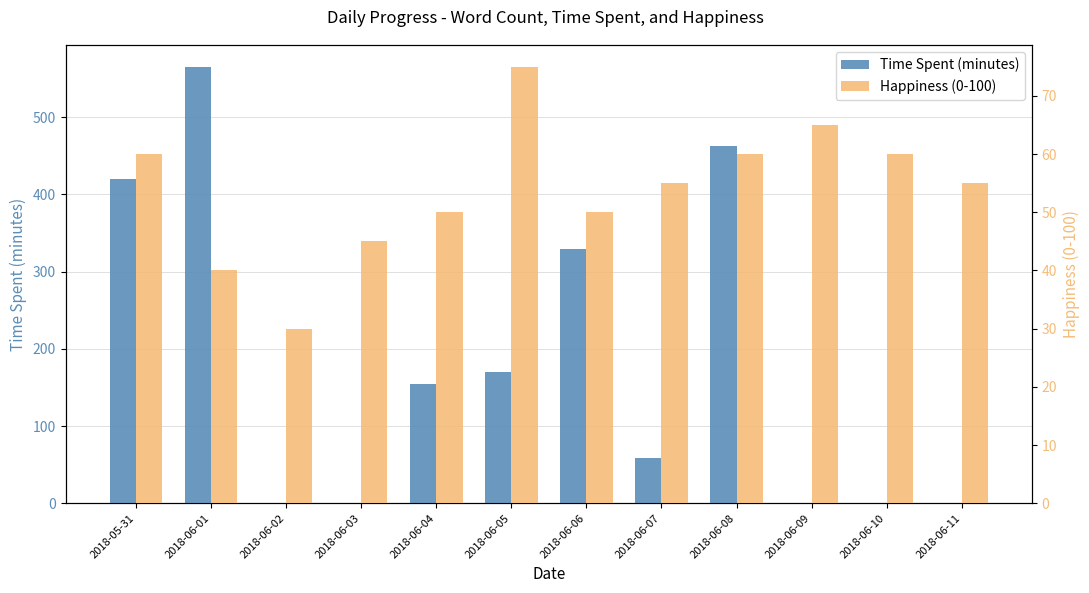

True or false: Happiness (0-100) has a value of 62 at 2018-06-01.

False